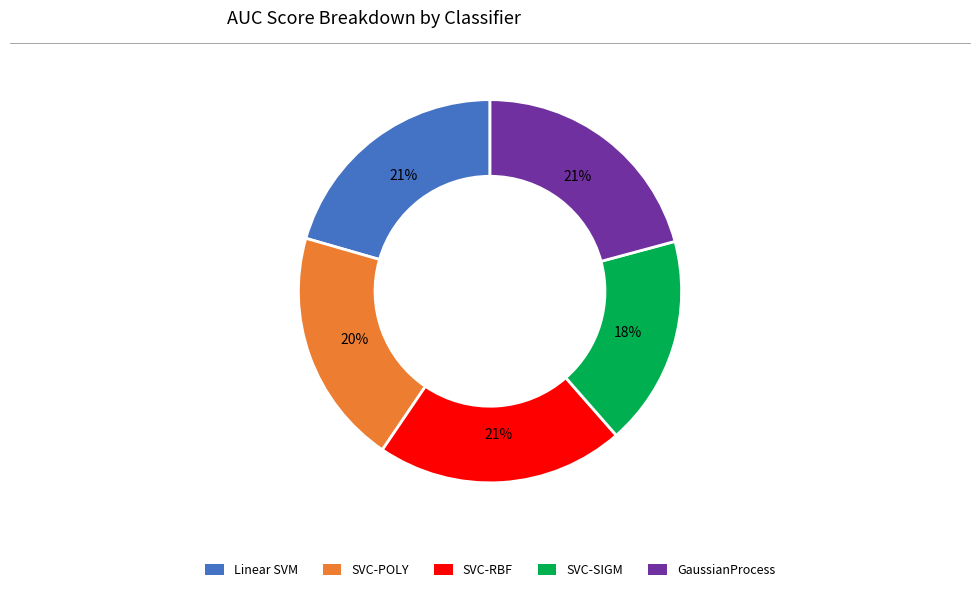

Do Linear SVM and SVC-POLY together represent more than half of the pie?

No